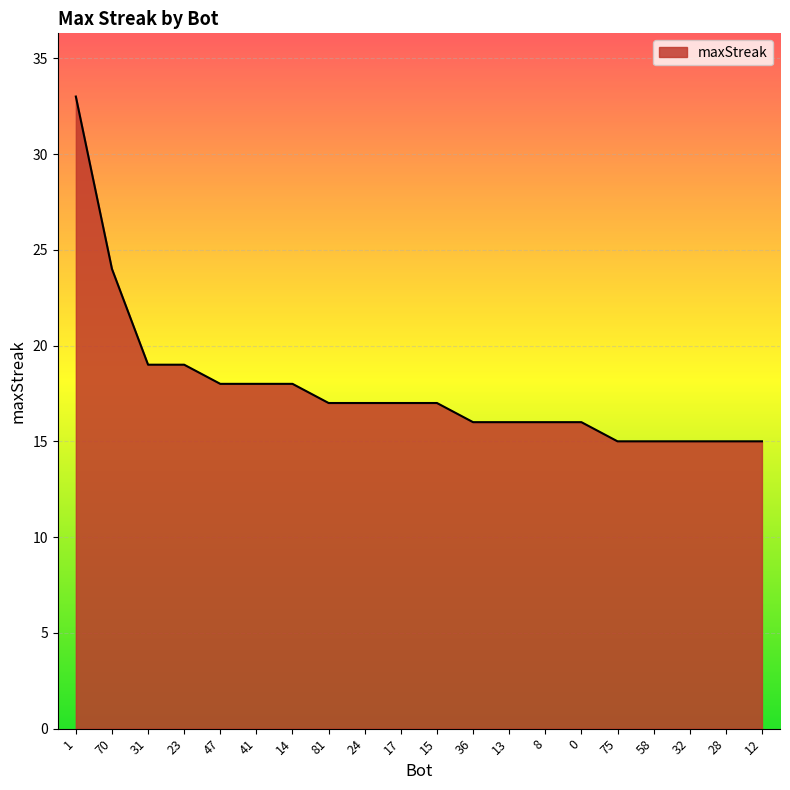

Approximately how many times larger is the value at 13 compared to 31?

0.8